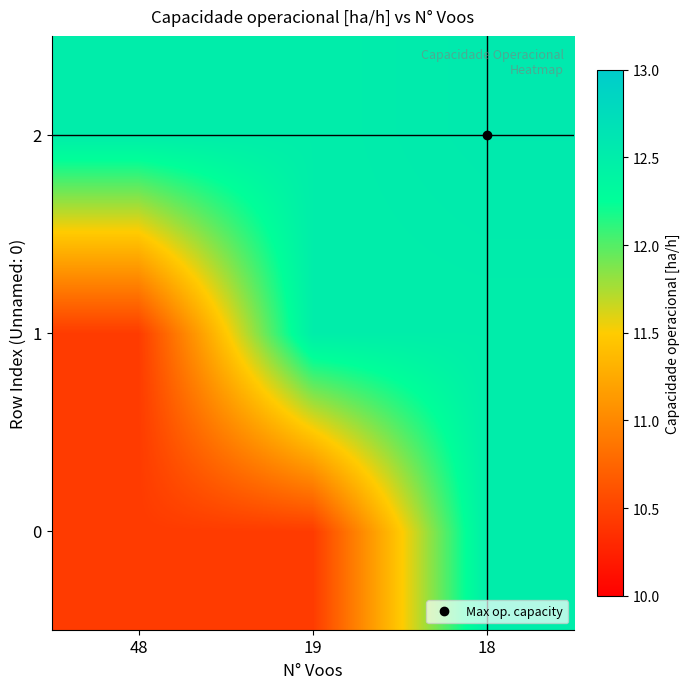

Reading left to right, extract all data points from this chart.

0: 48=10.4	19=10.4	18=12.5
1: 48=10.4	19=12.5	18=12.5
2: 48=12.5	19=12.5	18=12.6